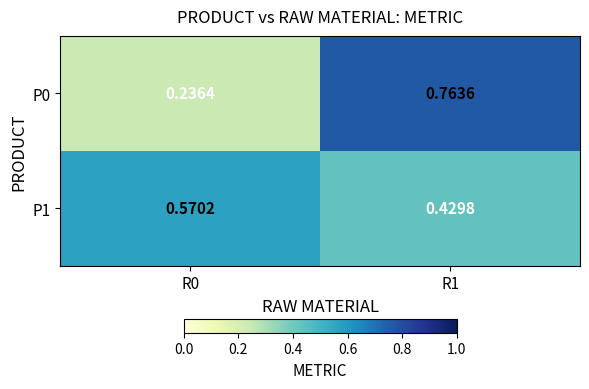

Rank the series by their maximum value, from highest to lowest.

P0, P1